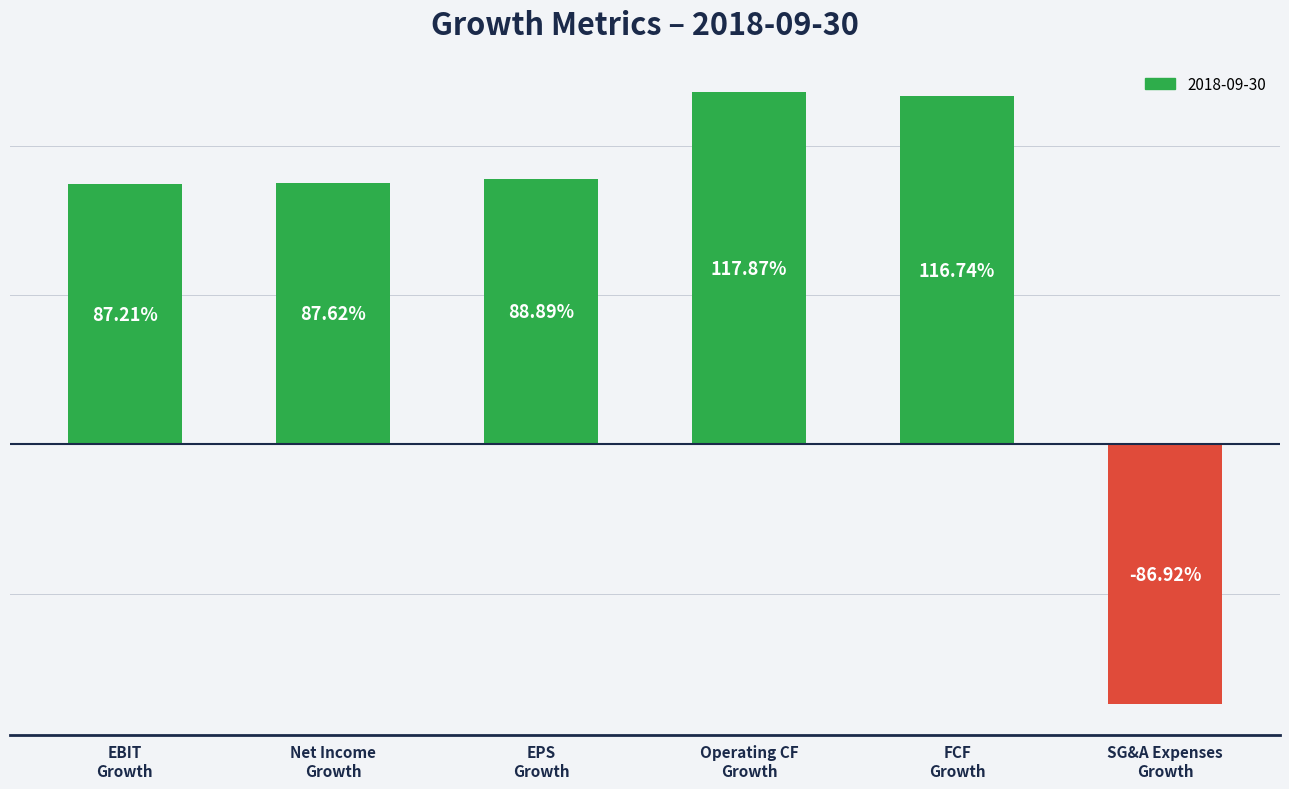

Are the bars horizontal?

No